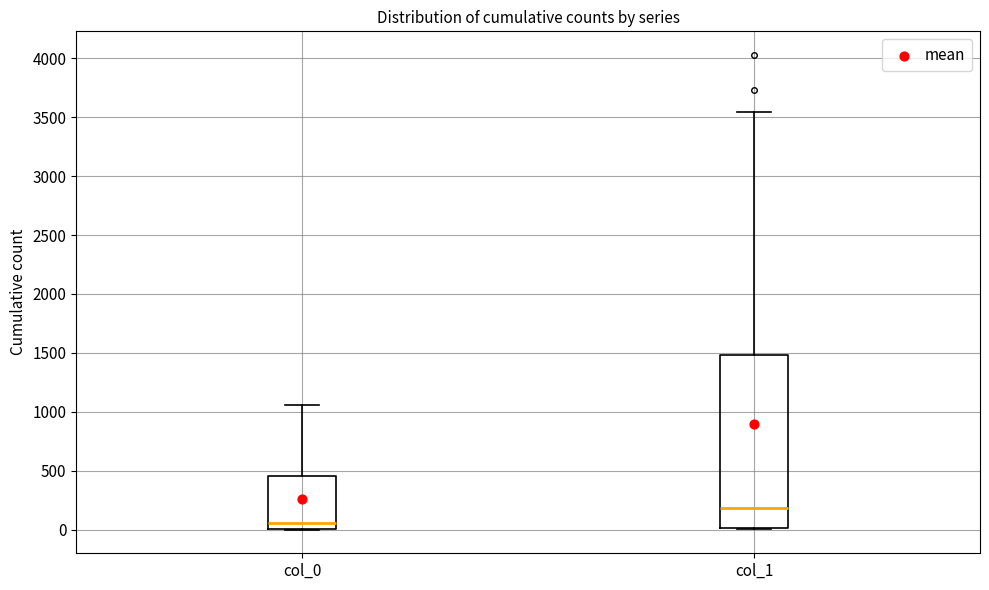

Which box has the highest median line?

col_1